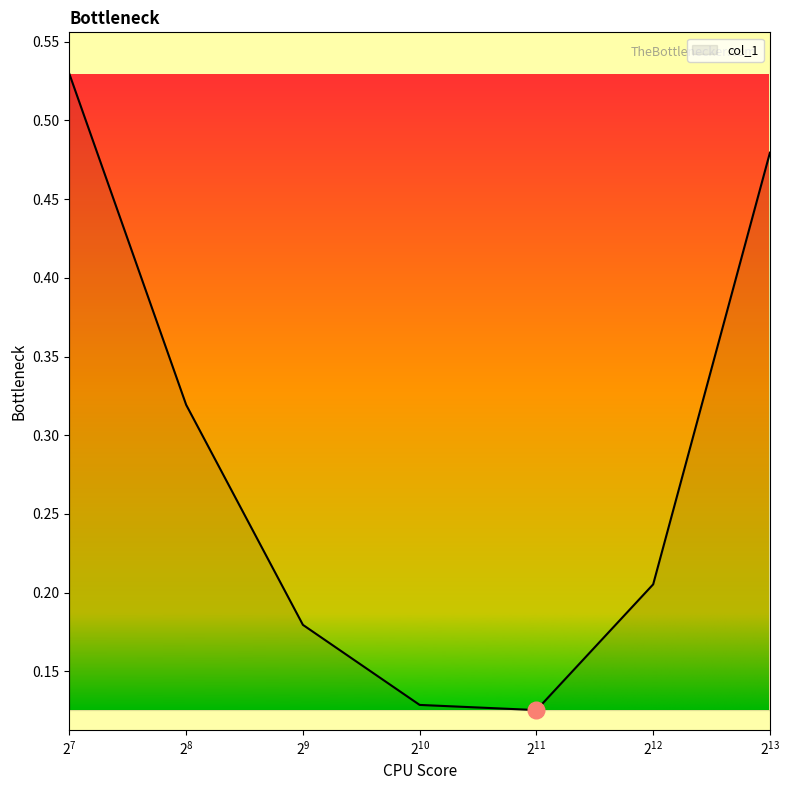

How many values are between 0 and 1?

7